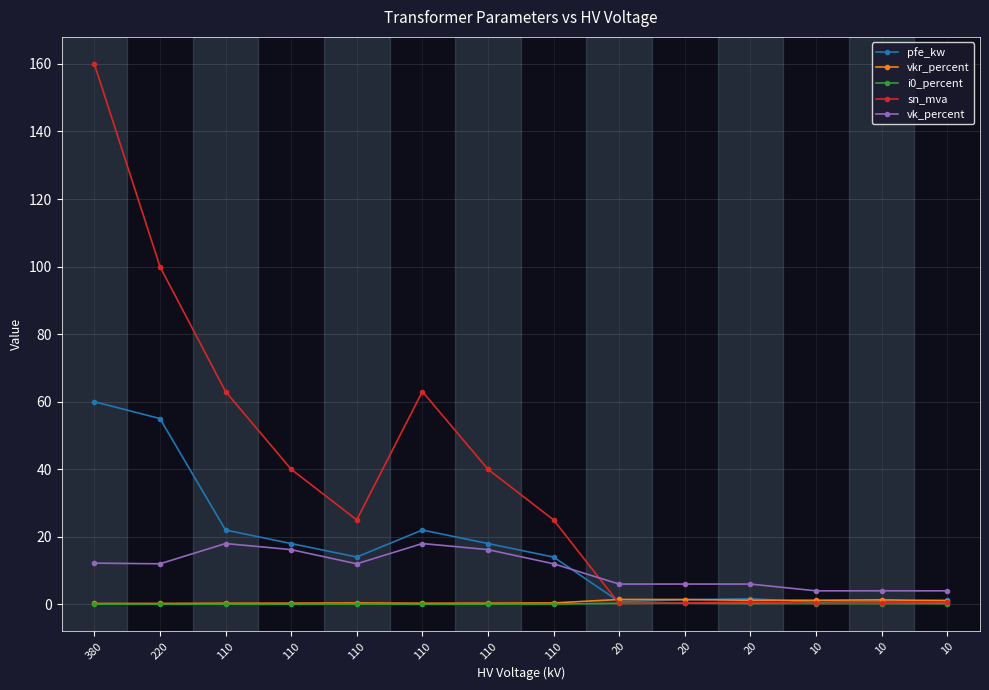

What is the difference between the highest and lowest values at 110?

63.0